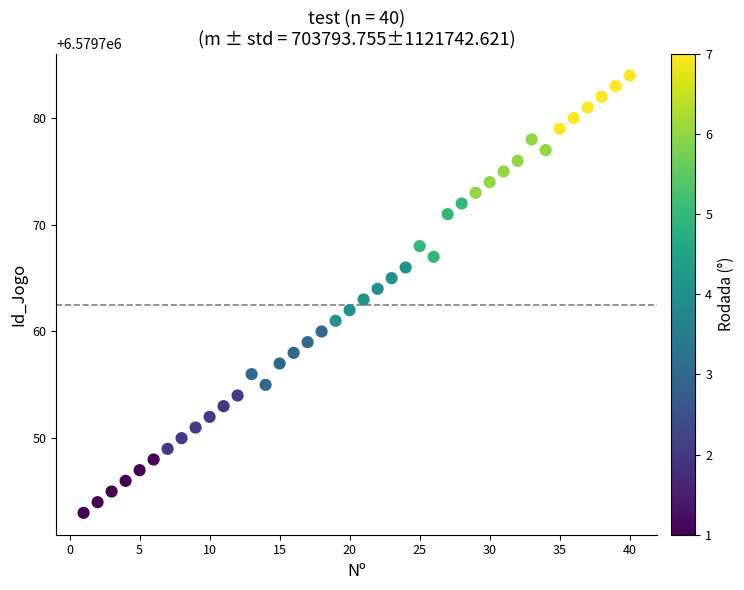

What is the range of Y values (max minus min)?

41